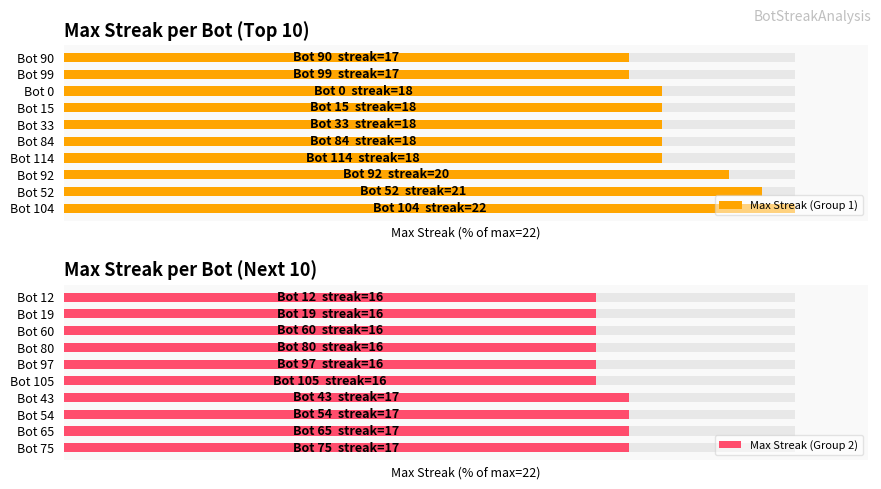

What is the value of the Max Streak (Group 2) bar at the 2nd from the left?

77.3